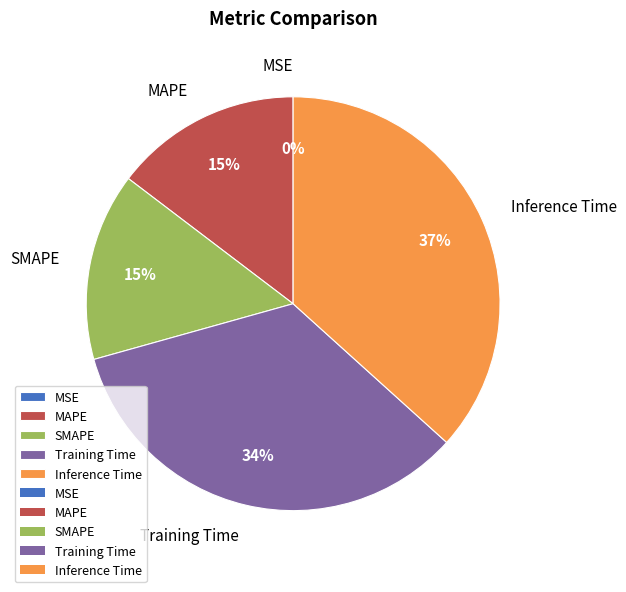

Is there a majority slice in this chart?

No